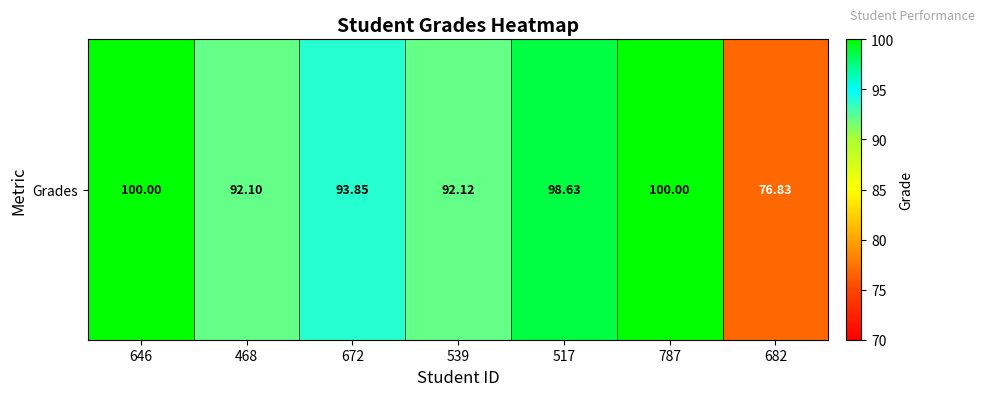

How many categories are shown in the chart?

7